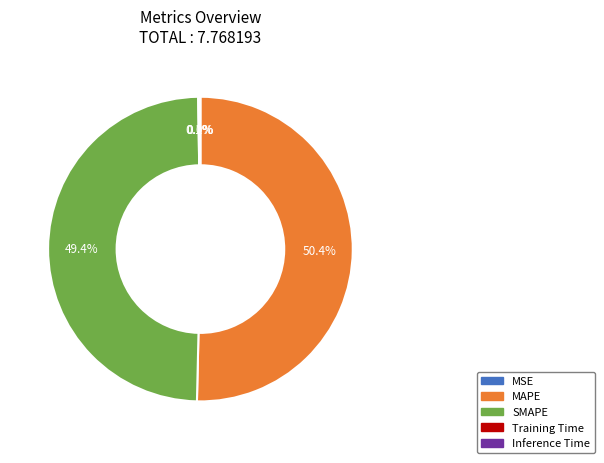

Approximately how many times larger is the value at SMAPE compared to MAPE?

1.0